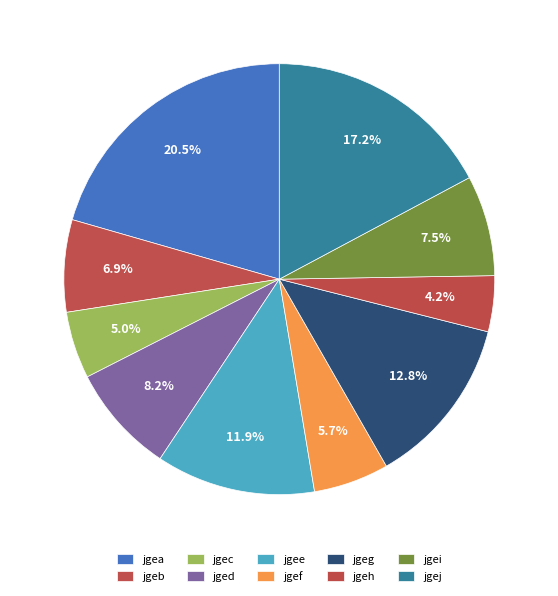

How many slices are in this pie chart?

10